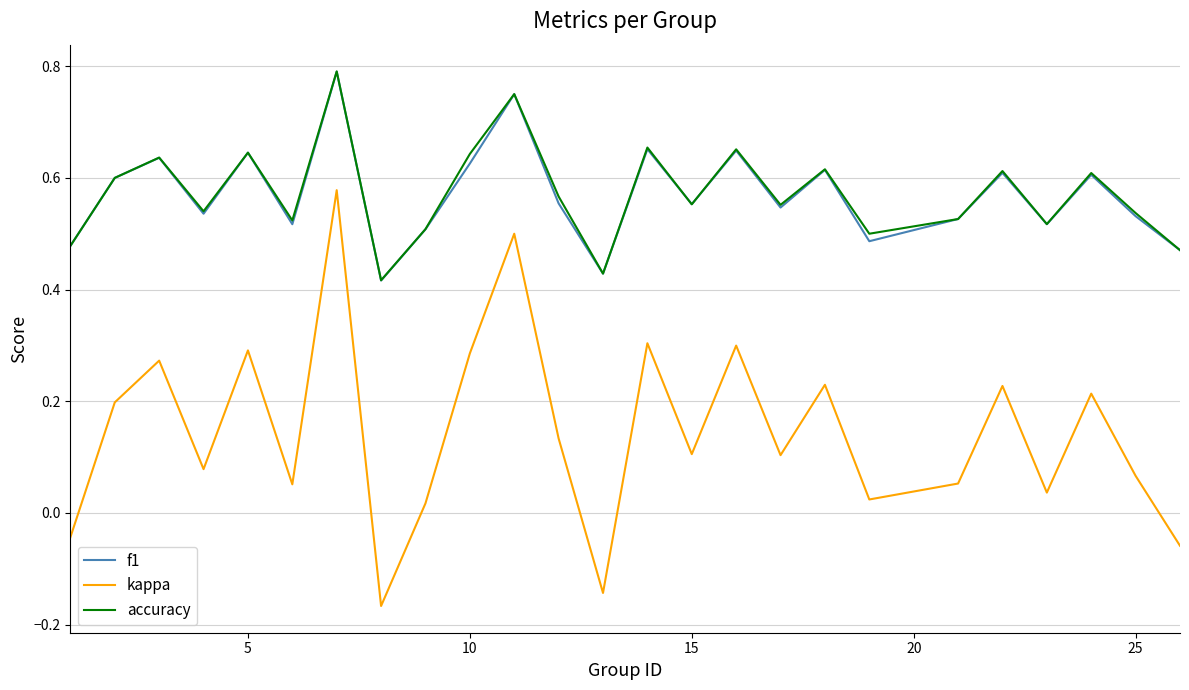

True or false: kappa and f1 intersect in this chart.

False